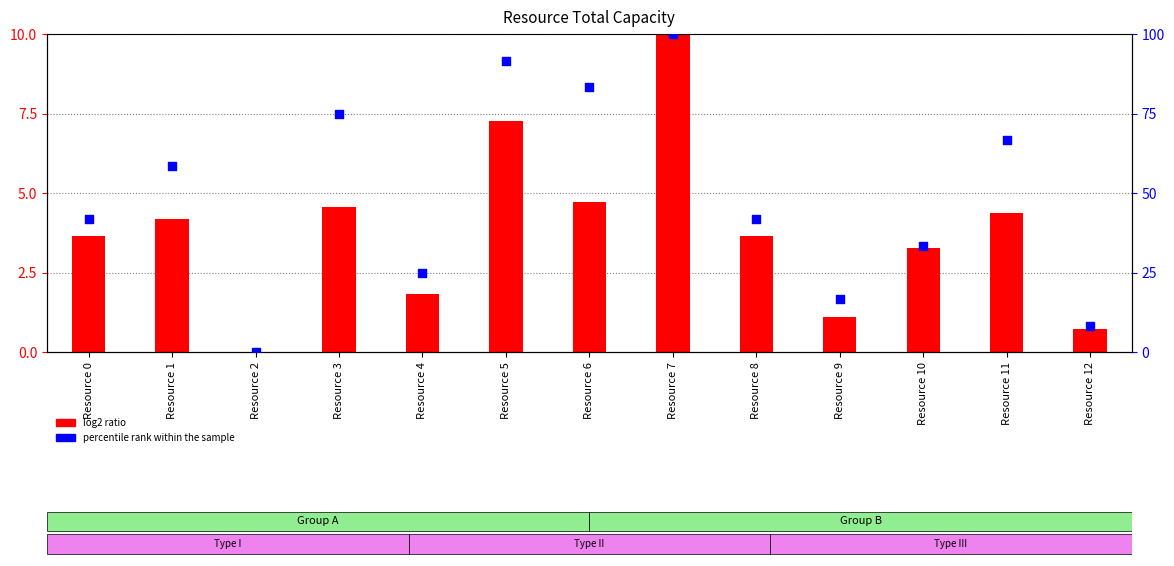

Which series reaches the minimum Y coordinate?

log2 ratio